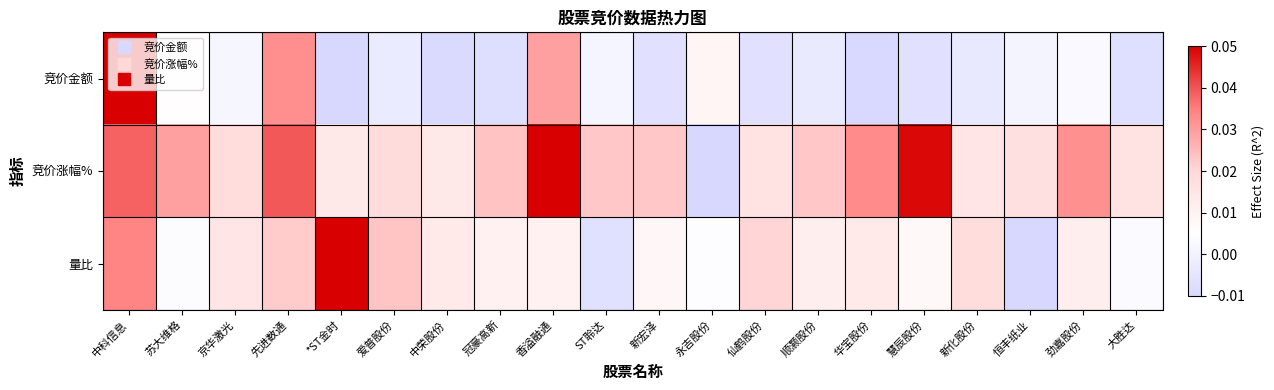

Between 中科信息 and 永吉股份, which is larger?

中科信息